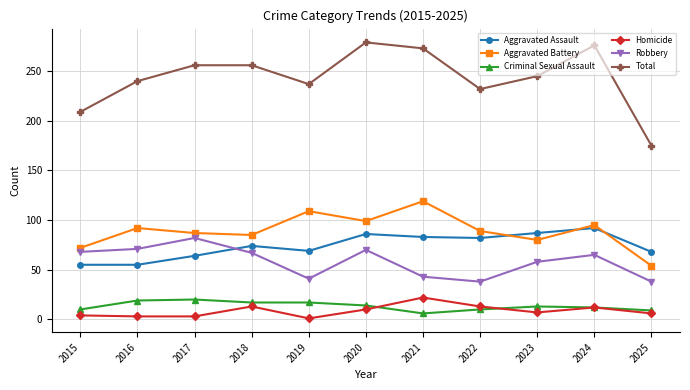

Count the number of categories in the chart.

11